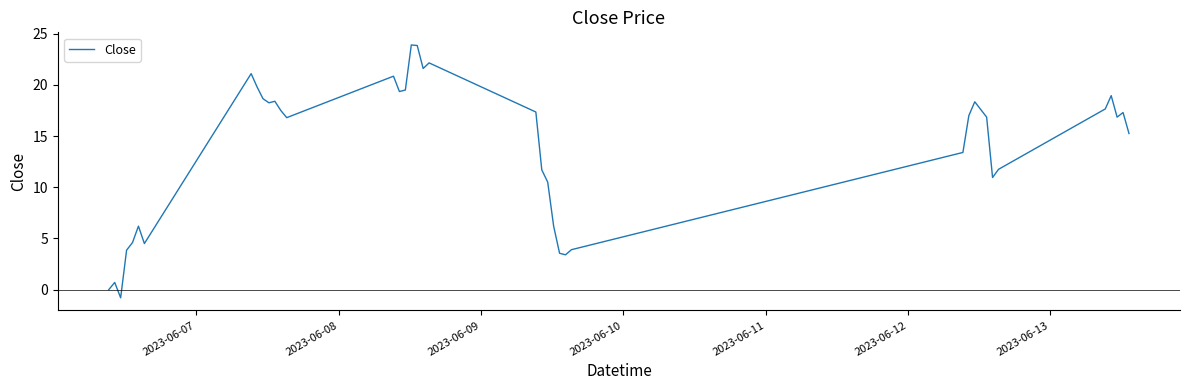

What is the greatest value displayed?

23.9